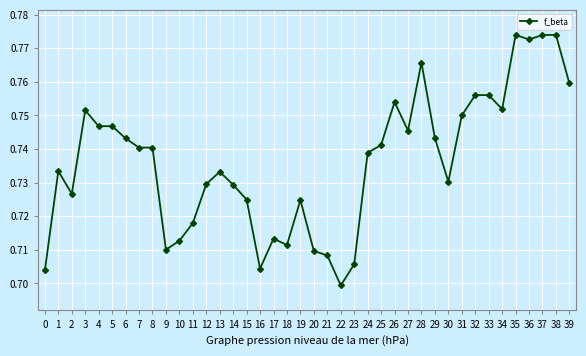

Which label corresponds to the smallest value in the chart?

22